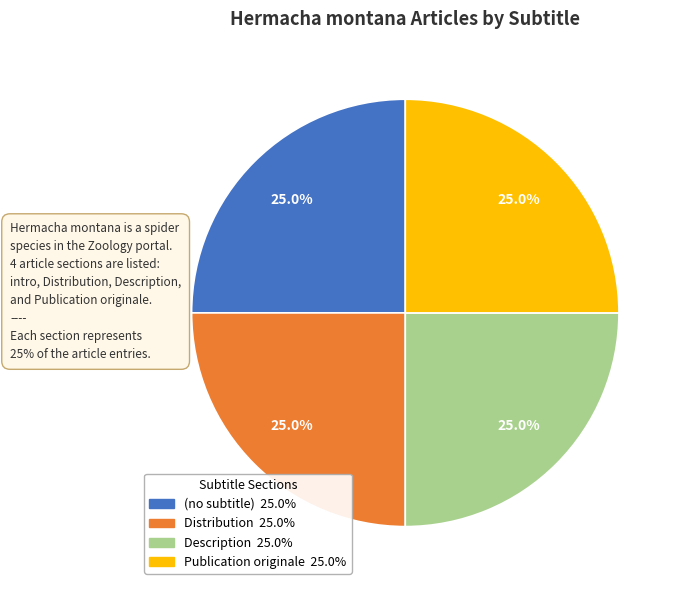

What portion of the pie excludes (no subtitle)?

75.0%